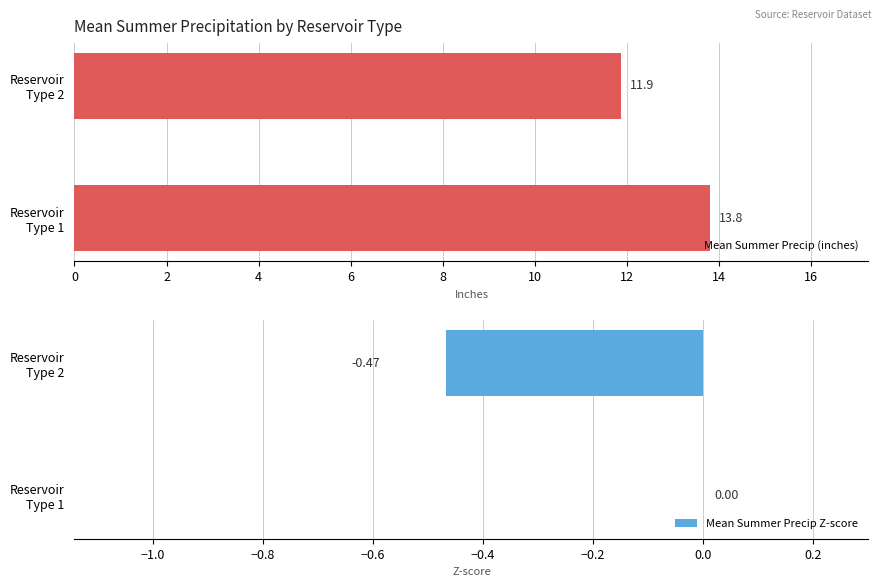

What is the value of the Mean Summer Precip Z-score bar at the 2nd from the left?

-0.5